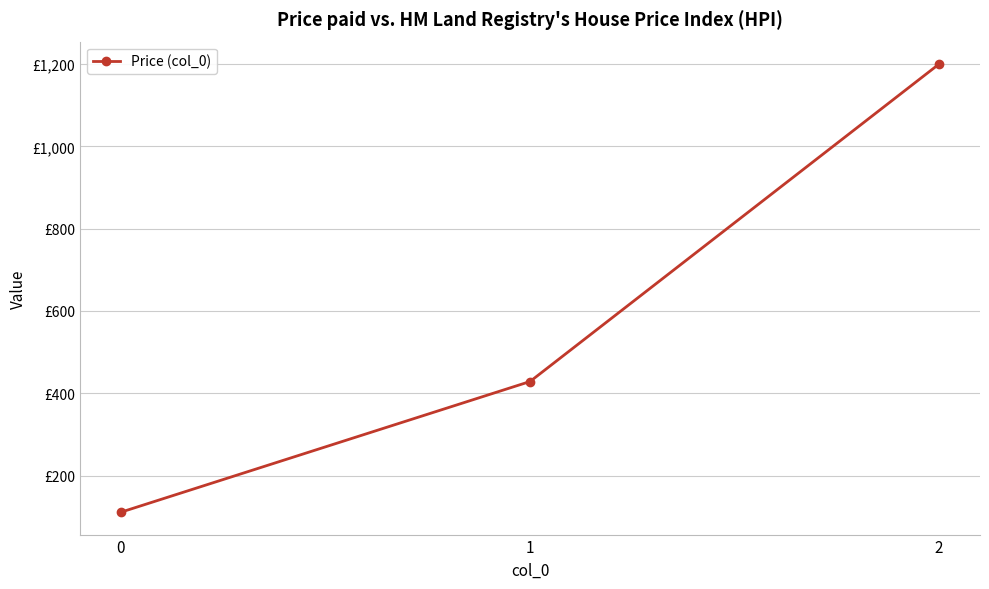

Is this an area chart (filled region under the line)?

No